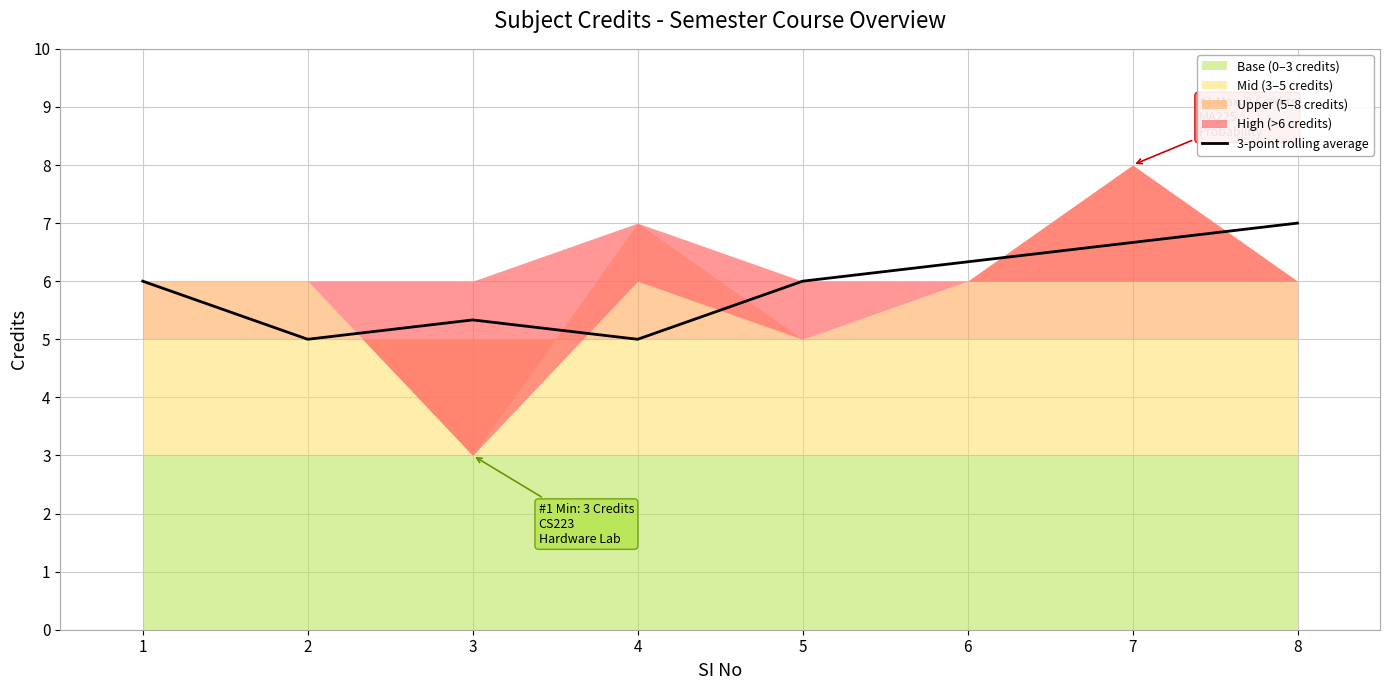

How many data points does each series have?

8